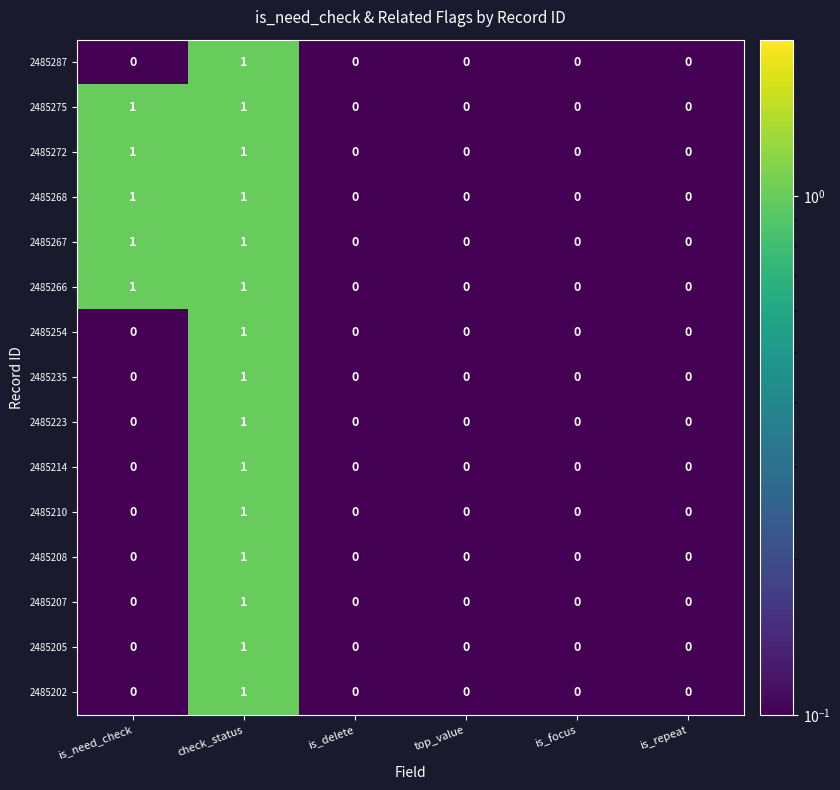

At which label does 2485208 reach its peak?

check_status